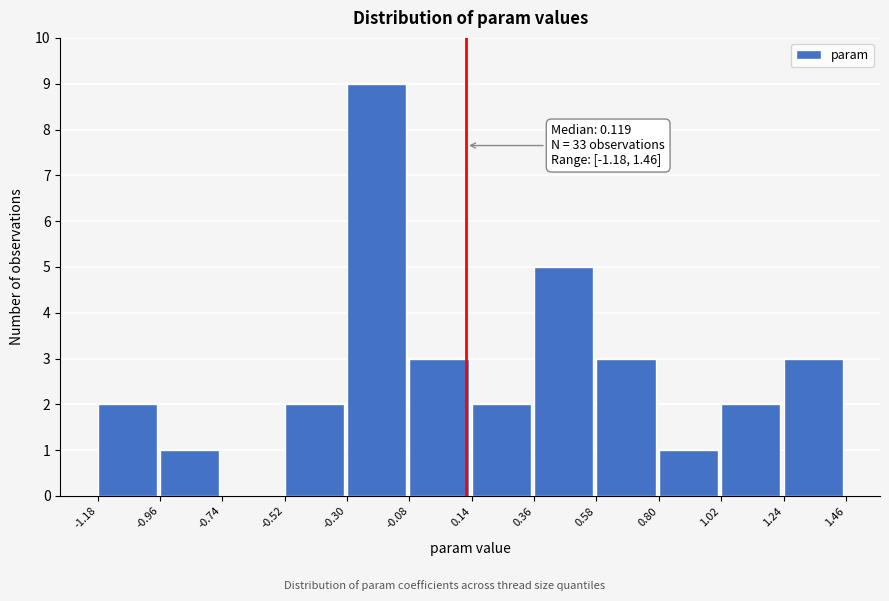

Which range on the x-axis has the tallest bar?

-0.30 to -0.08